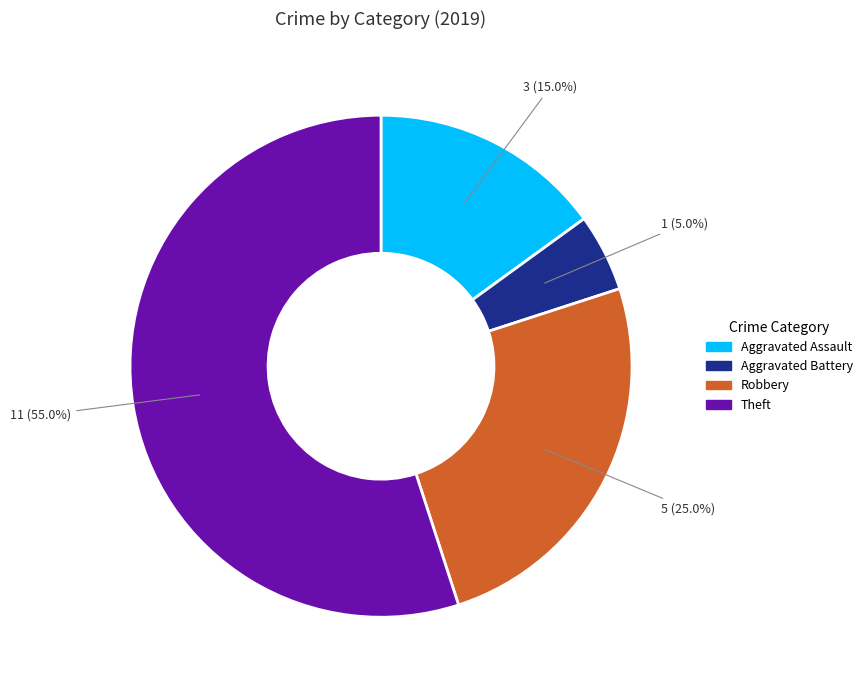

Which slice represents more than half of the pie?

Theft